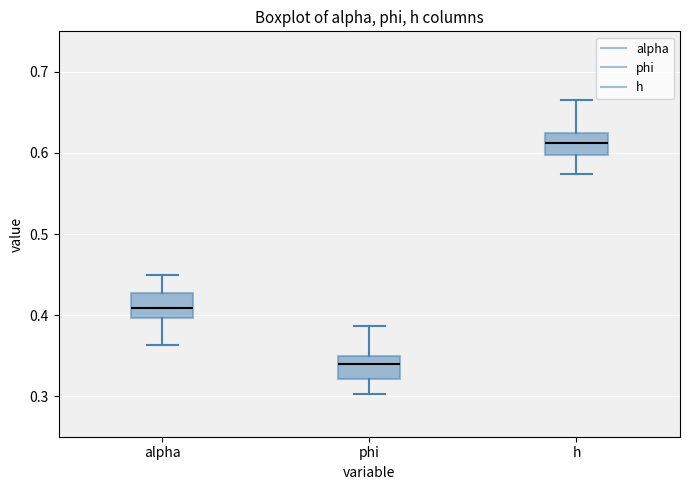

Where is the upper edge of the box for h on the y-axis? The values are not printed on the chart, so give them approximately, as read against the axis.

0.63